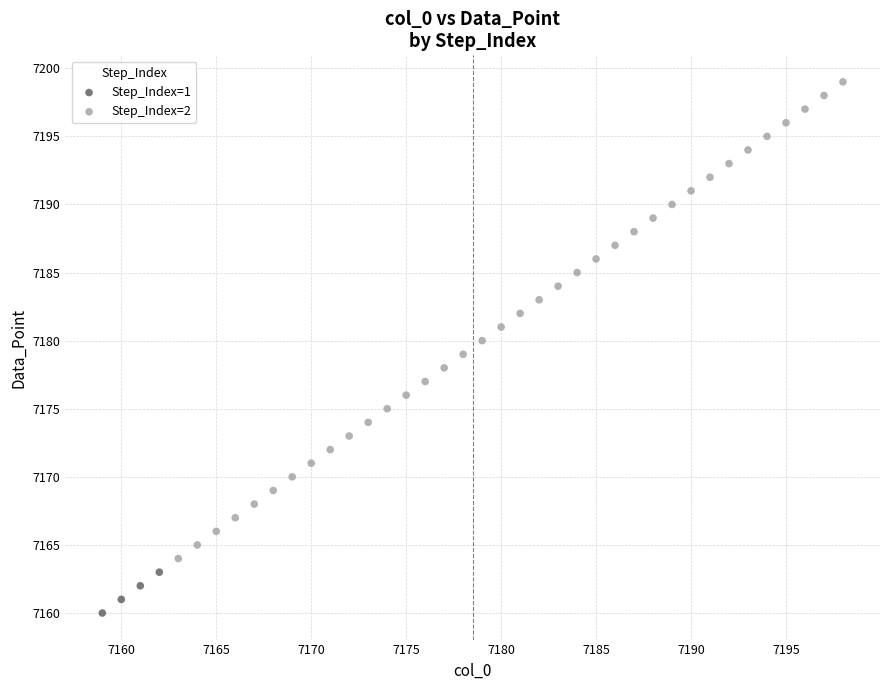

What are all the series names shown in the legend?

Step_Index=1, Step_Index=2